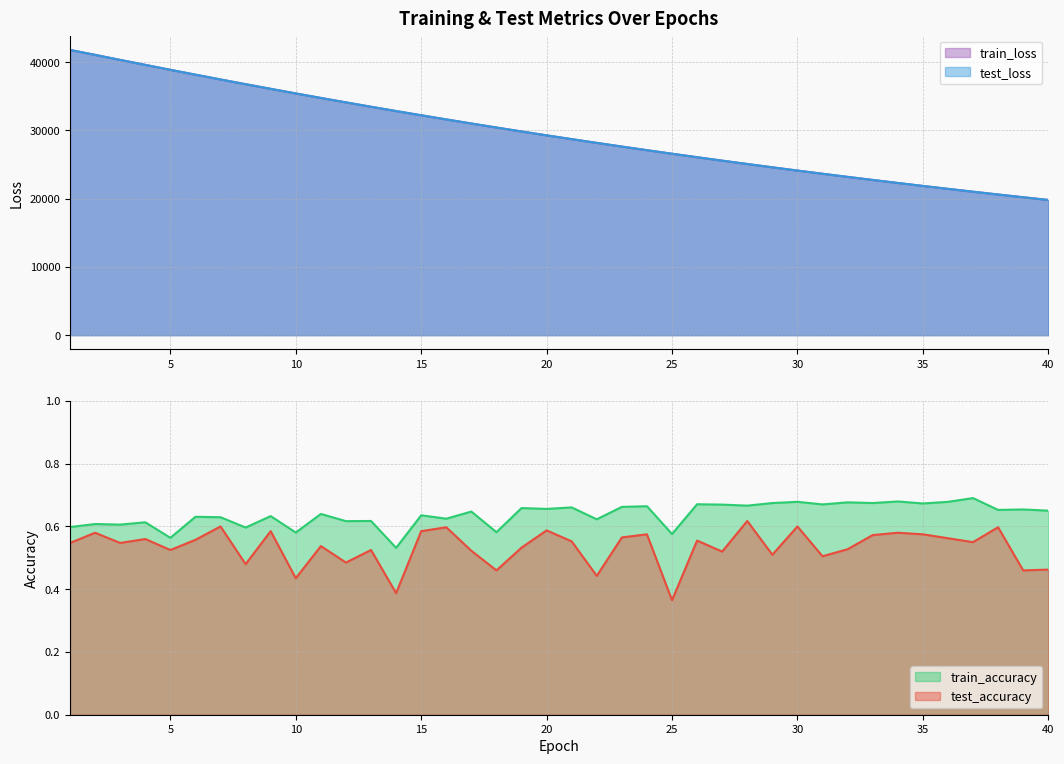

What is the difference between the second highest and second lowest values in the test_loss series?

20856.8